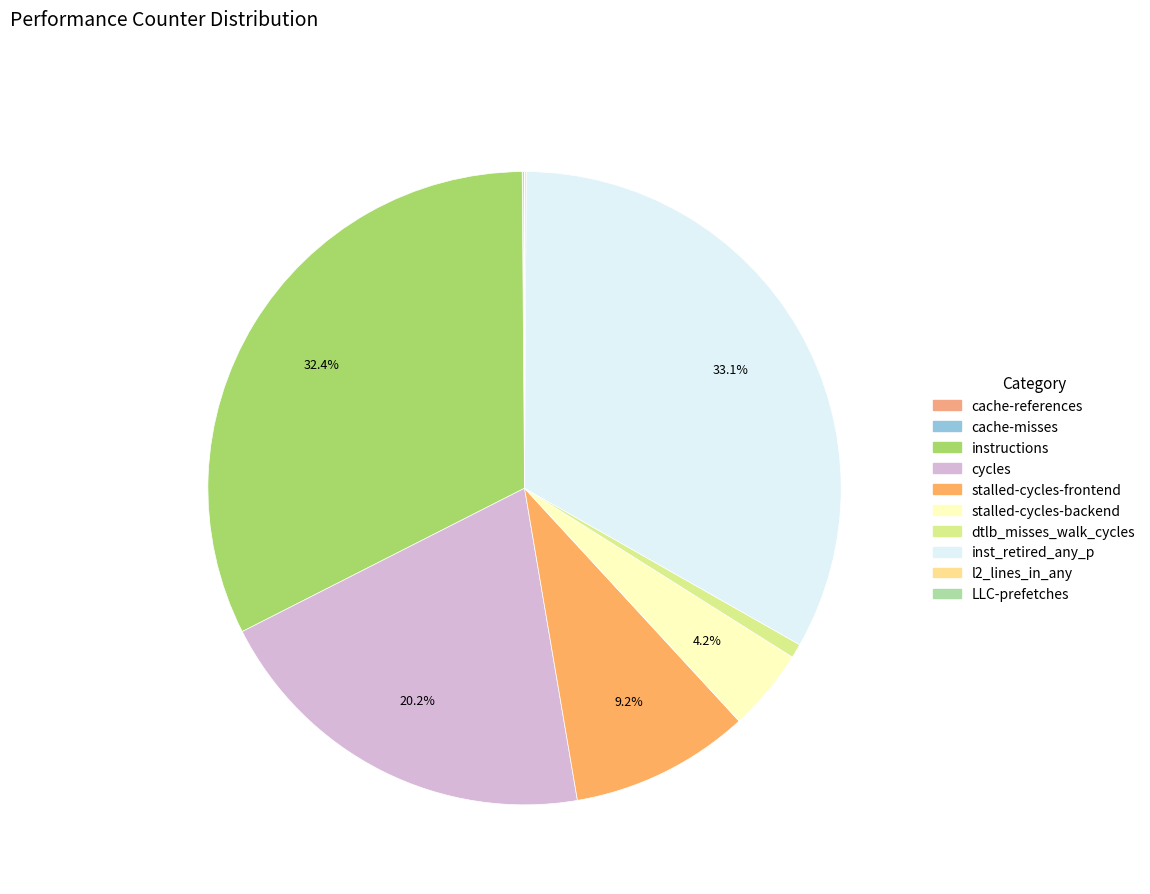

What percentage is the inst_retired_any_p slice, to the nearest percent?

33%